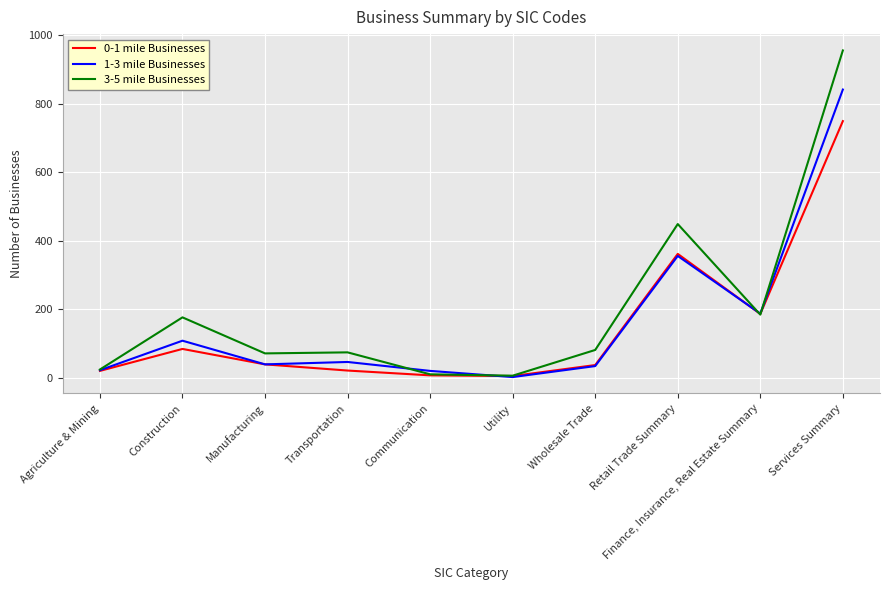

True or false: 1-3 mile Businesses has a value of 186 at Construction.

False